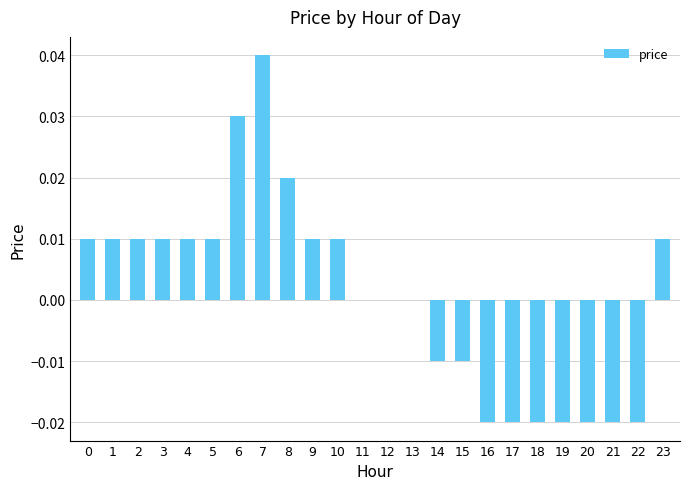

Which has a higher value, 7 or 18?

7